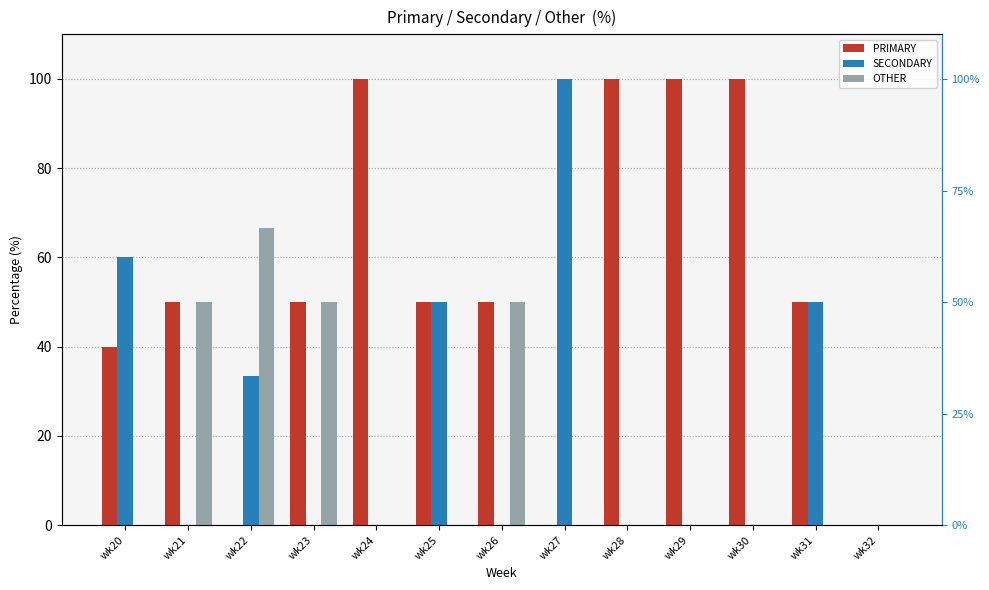

At wk23, list the series in order from largest to smallest.

PRIMARY, OTHER, SECONDARY